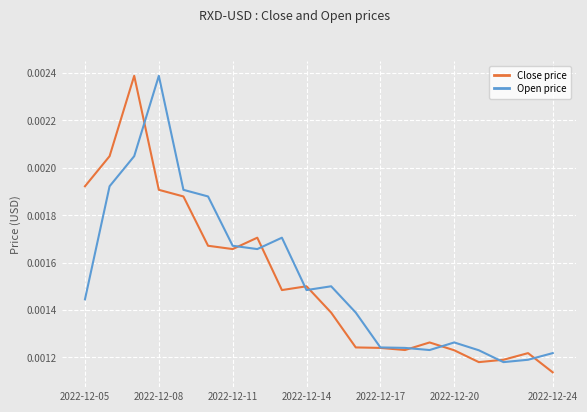

Which category has the lowest value in the Close price series?

2022-12-24